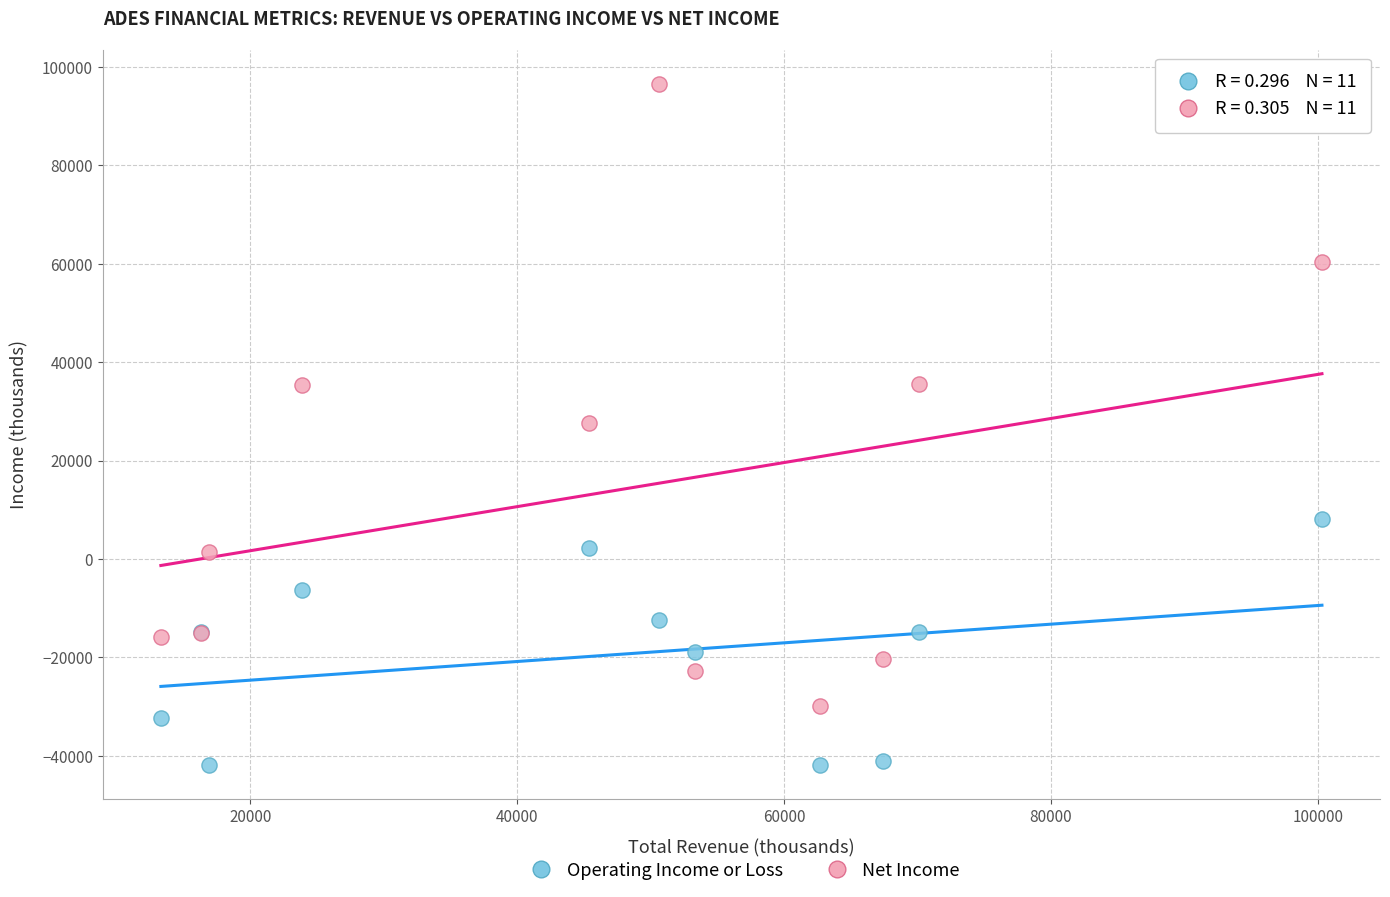

What are all the series names shown in the legend?

Operating Income or Loss, Net Income